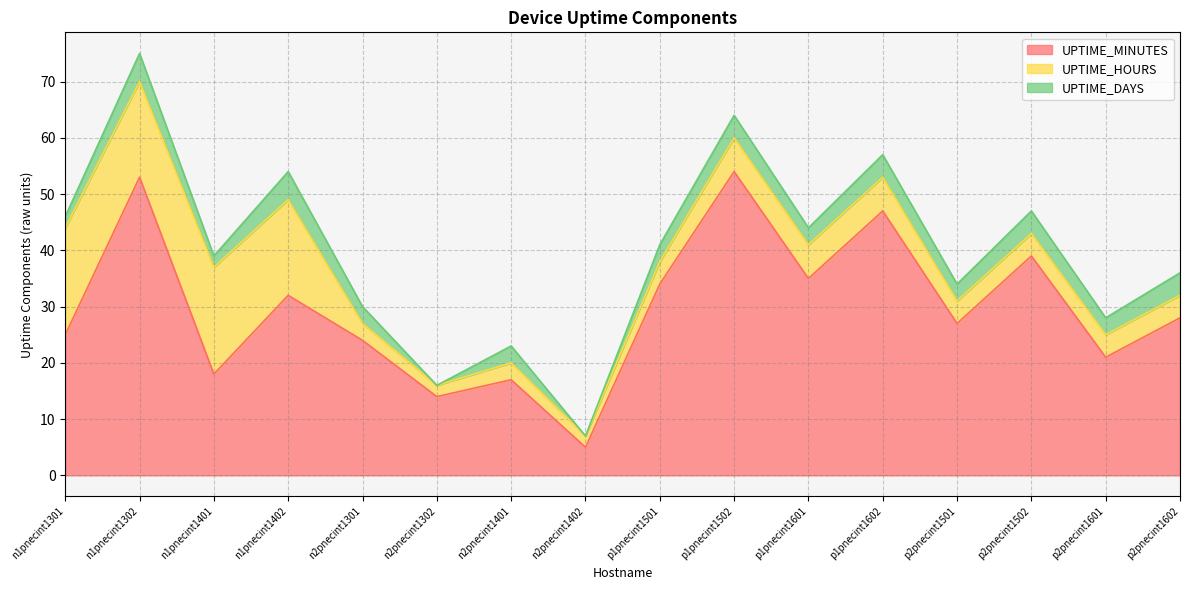

True or false: UPTIME_MINUTES has a value of 11 at n1pnecint1301.

False